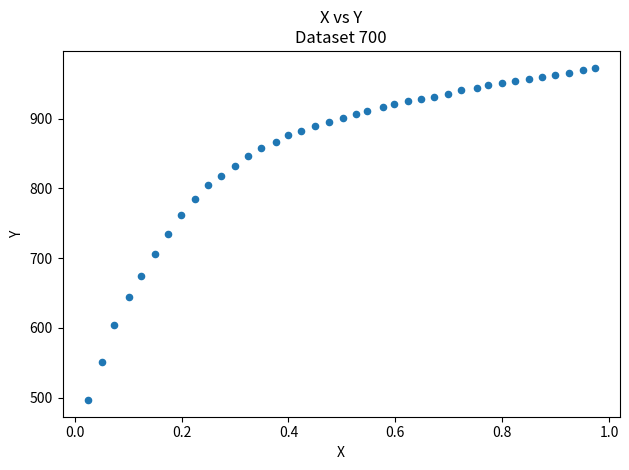

What is the range of X values (max minus min)?

0.9